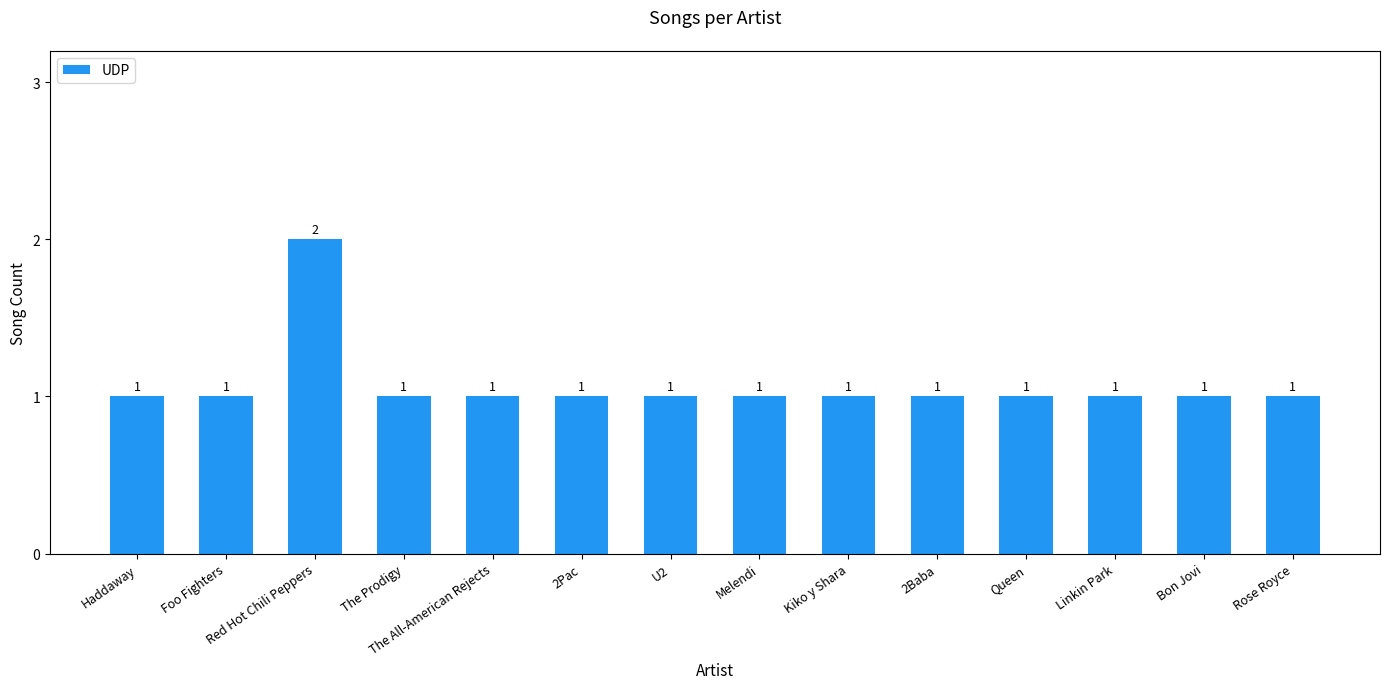

Approximately how many times larger is the value at The Prodigy compared to Melendi?

1.0